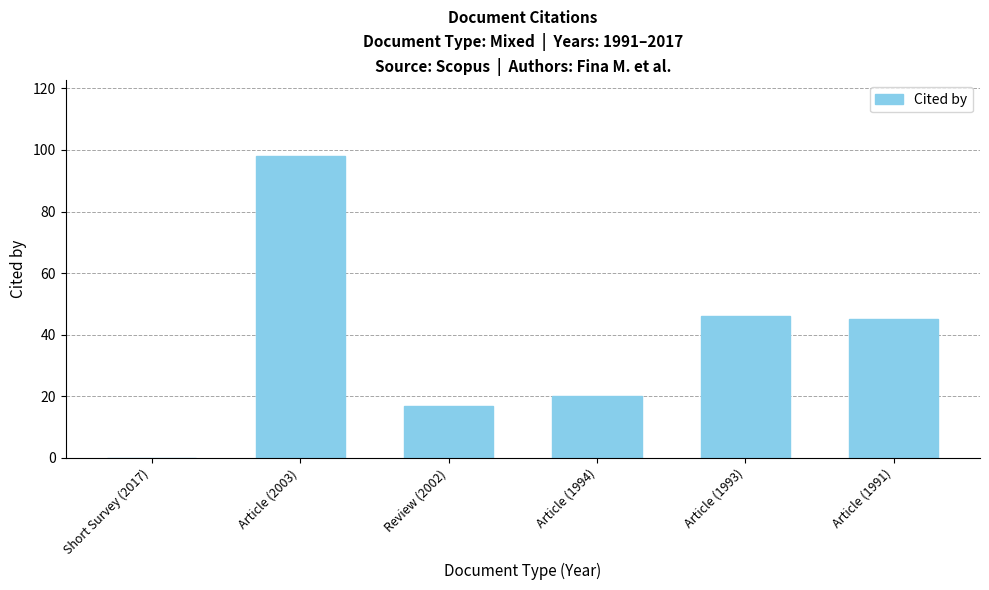

What is the change in value from Short Survey (2017) to Article (2003)?

+98